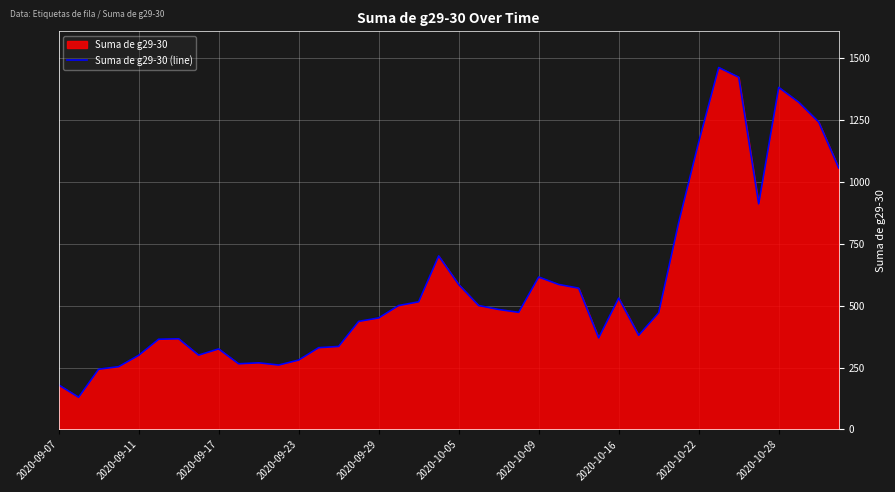

What is the difference between the maximum and minimum values?

1330.0